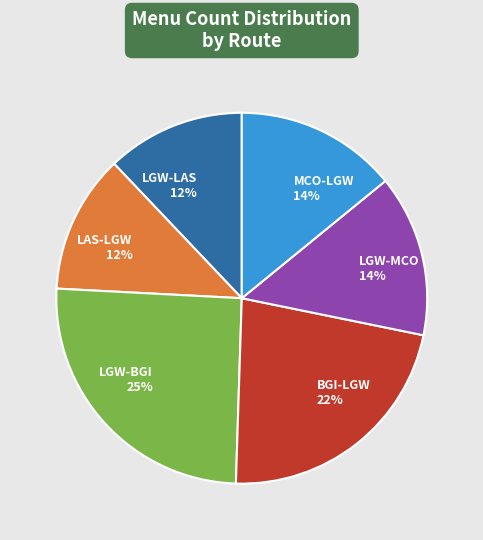

How many segments does this pie chart have?

6